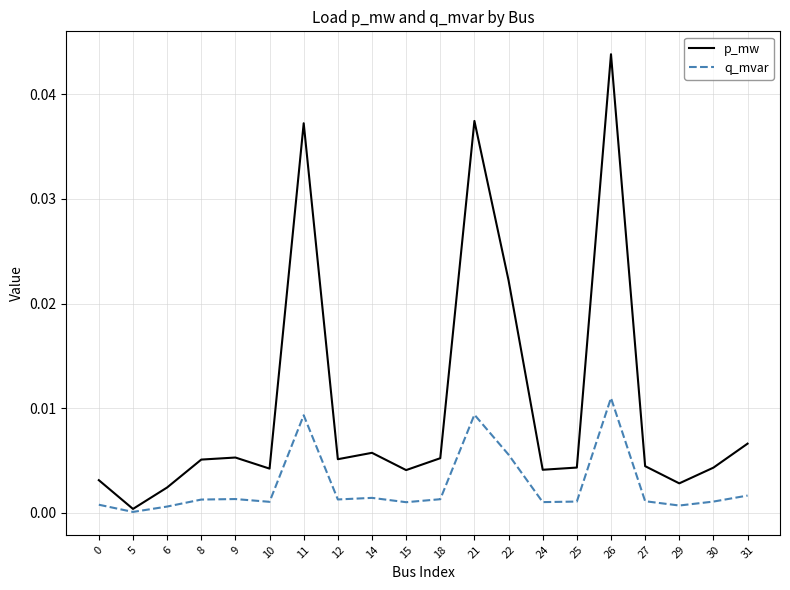

Which series changed the most between 5 and 14?

p_mw